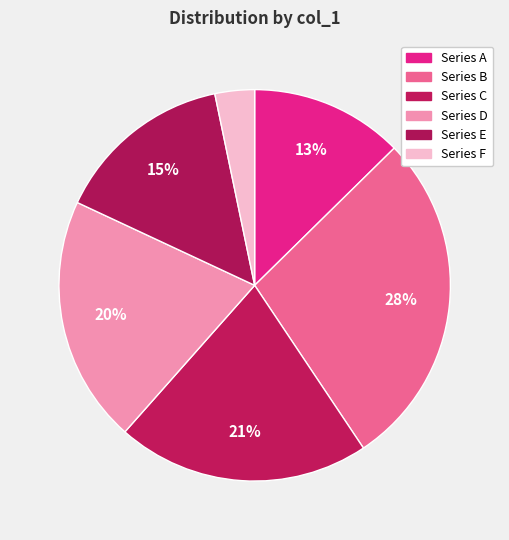

Which slice is the smallest?

Series F